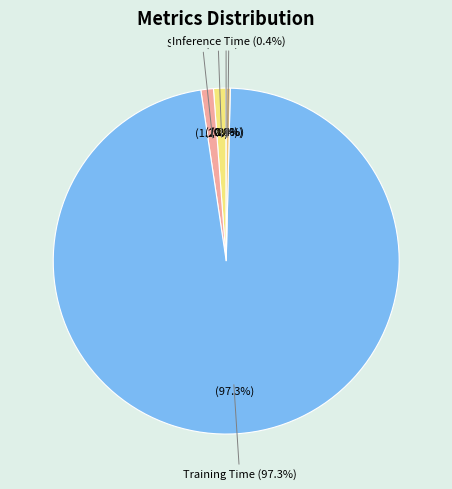

What is the majority slice?

Training Time